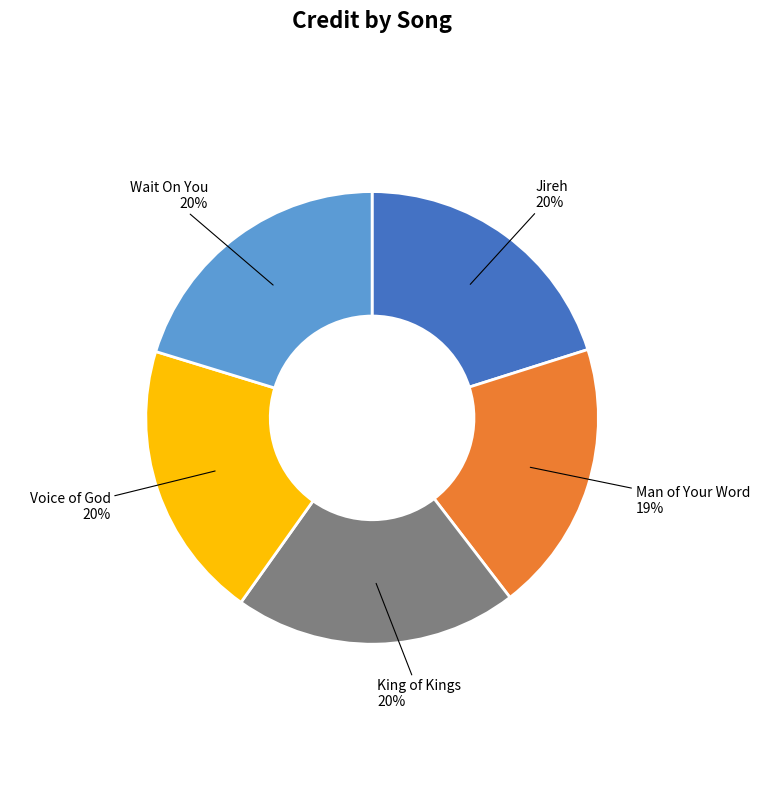

True or false: King of Kings accounts for 32% of the total.

False